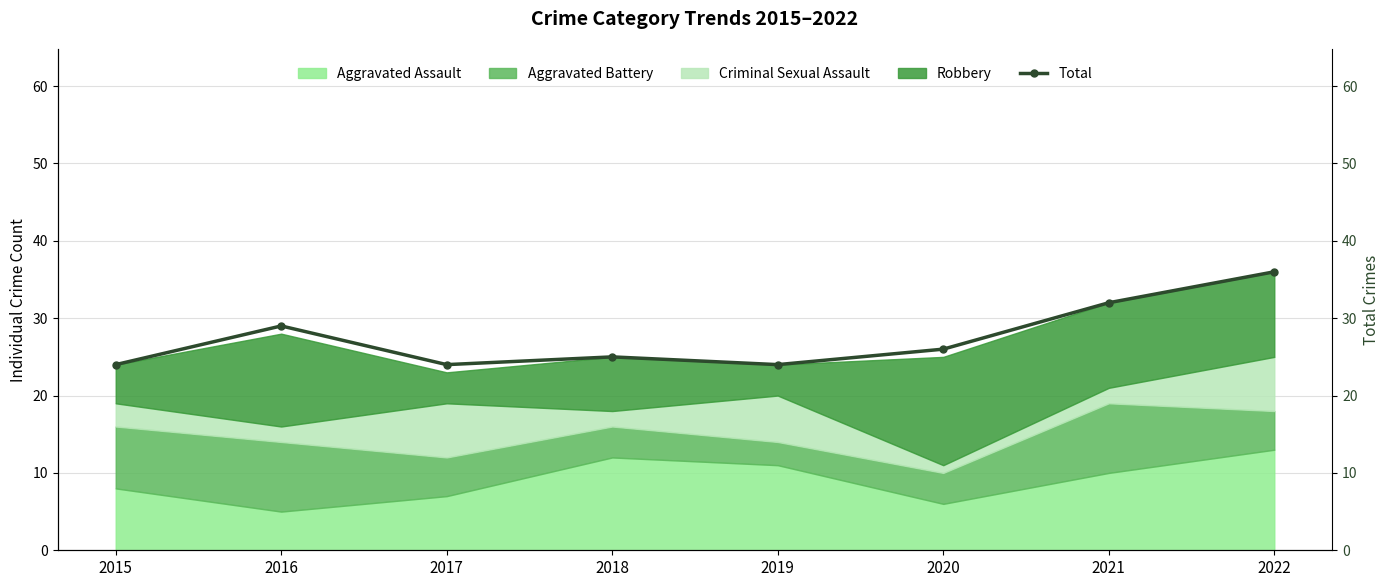

What is the value of the 5th point from the left?

24